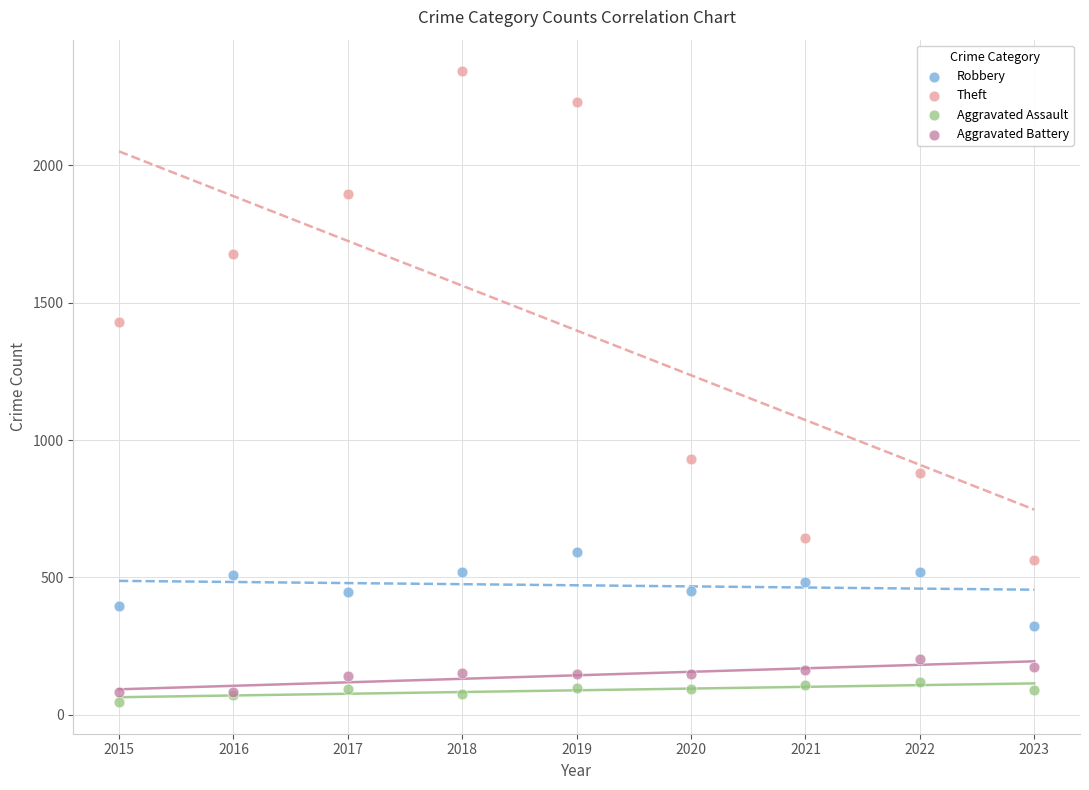

Which series has the widest spread of Y values?

Theft